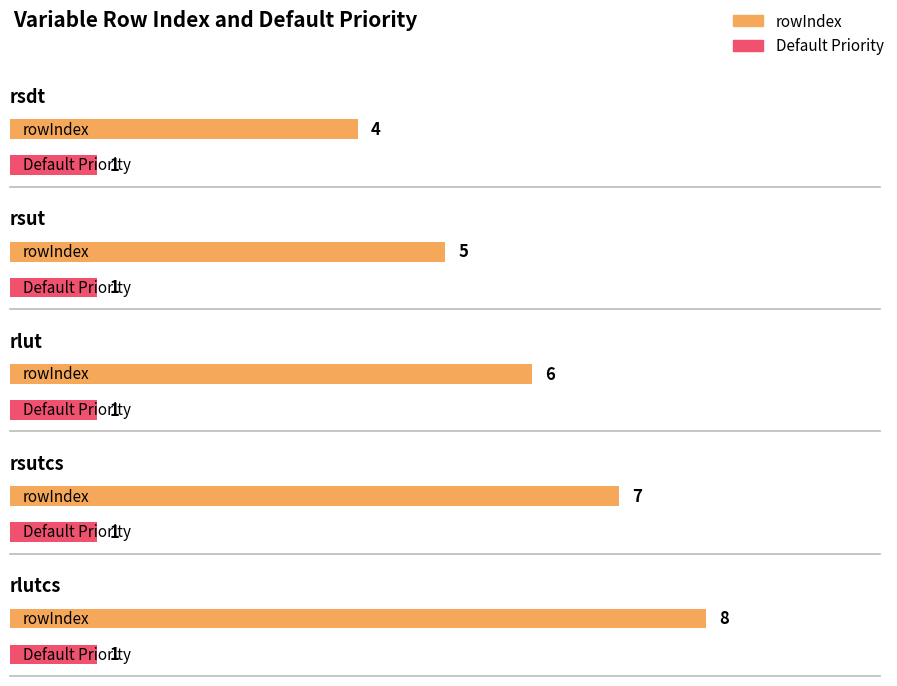

What is the difference between the rowIndex values at TOA Outgoing Longwave Radiation and TOA Incident Shortwave Radiation?

2